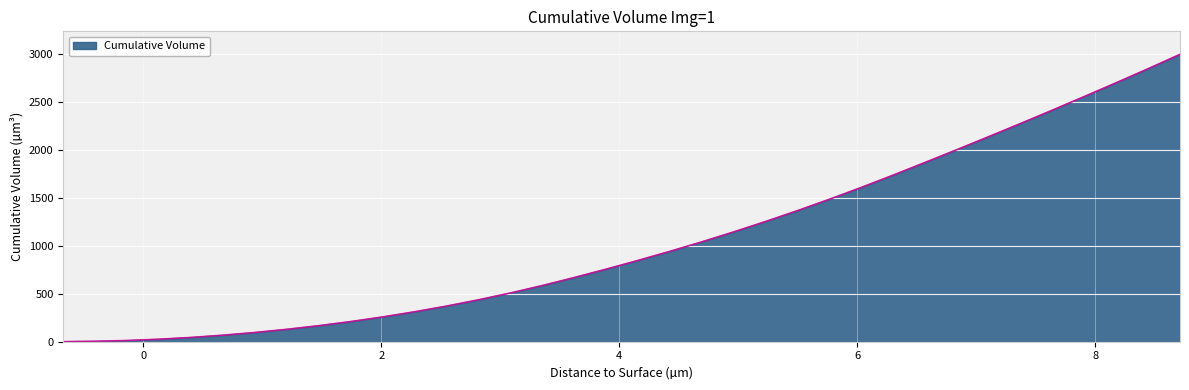

What is the greatest value displayed?

2994.3